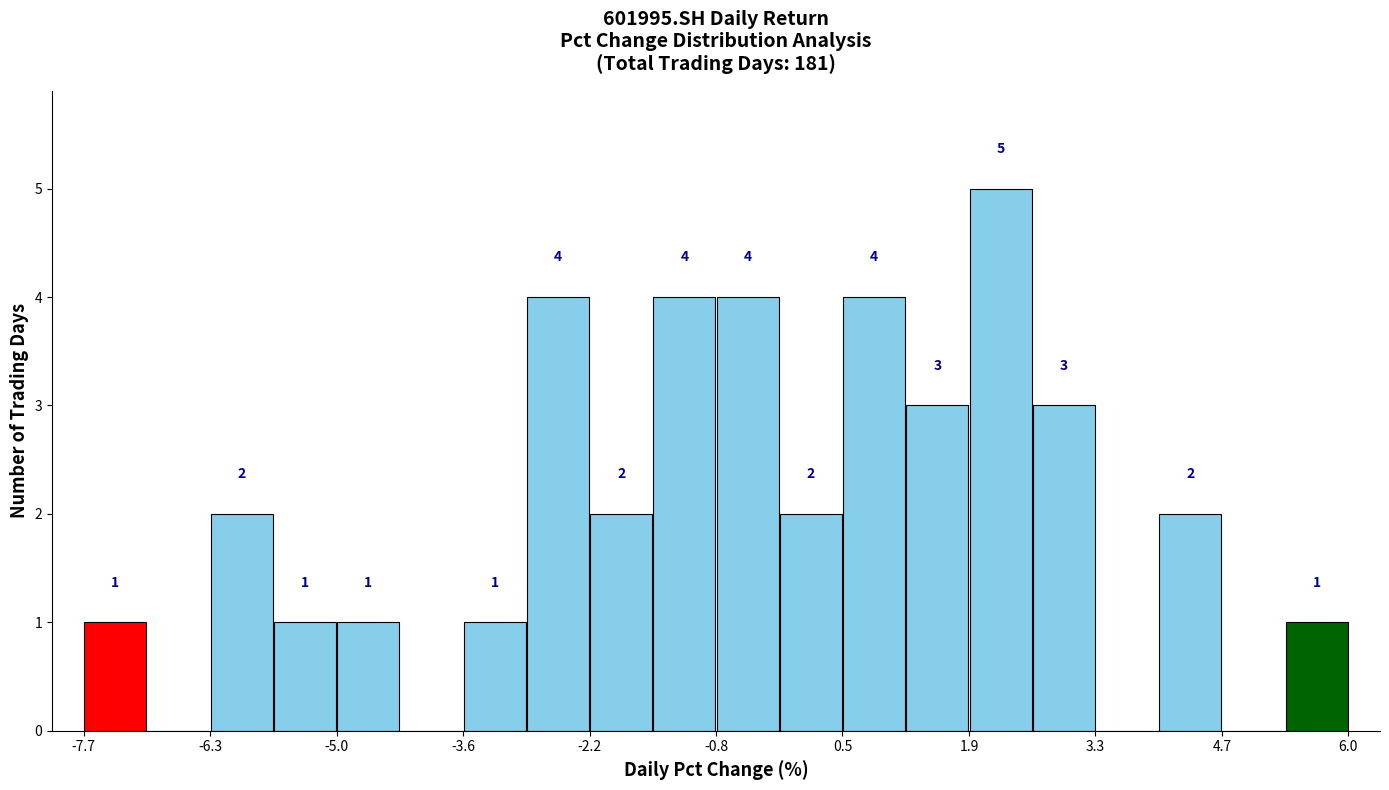

Around what value on the x-axis is the tallest bar? Give the approximate position of its centre, as read against the axis.

2.2